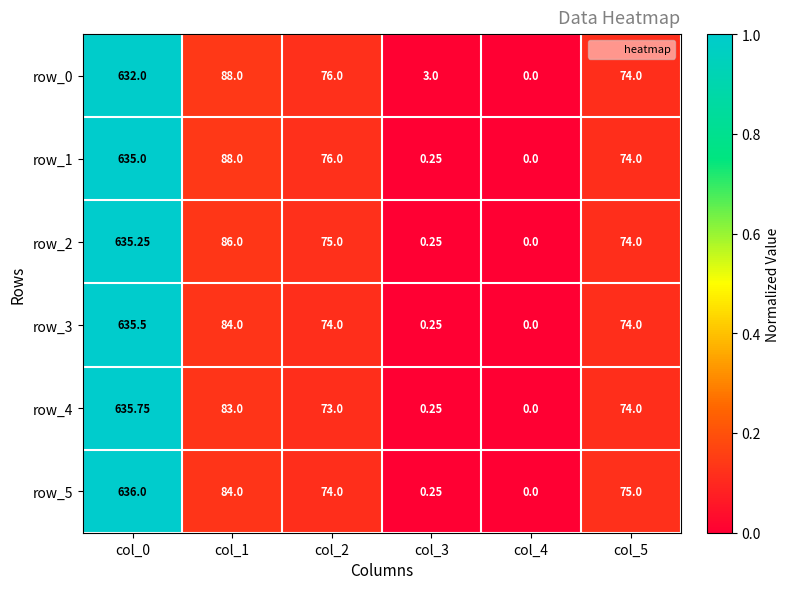

Is the value of row_2 at col_2 greater than the value of row_0 at col_1?

No